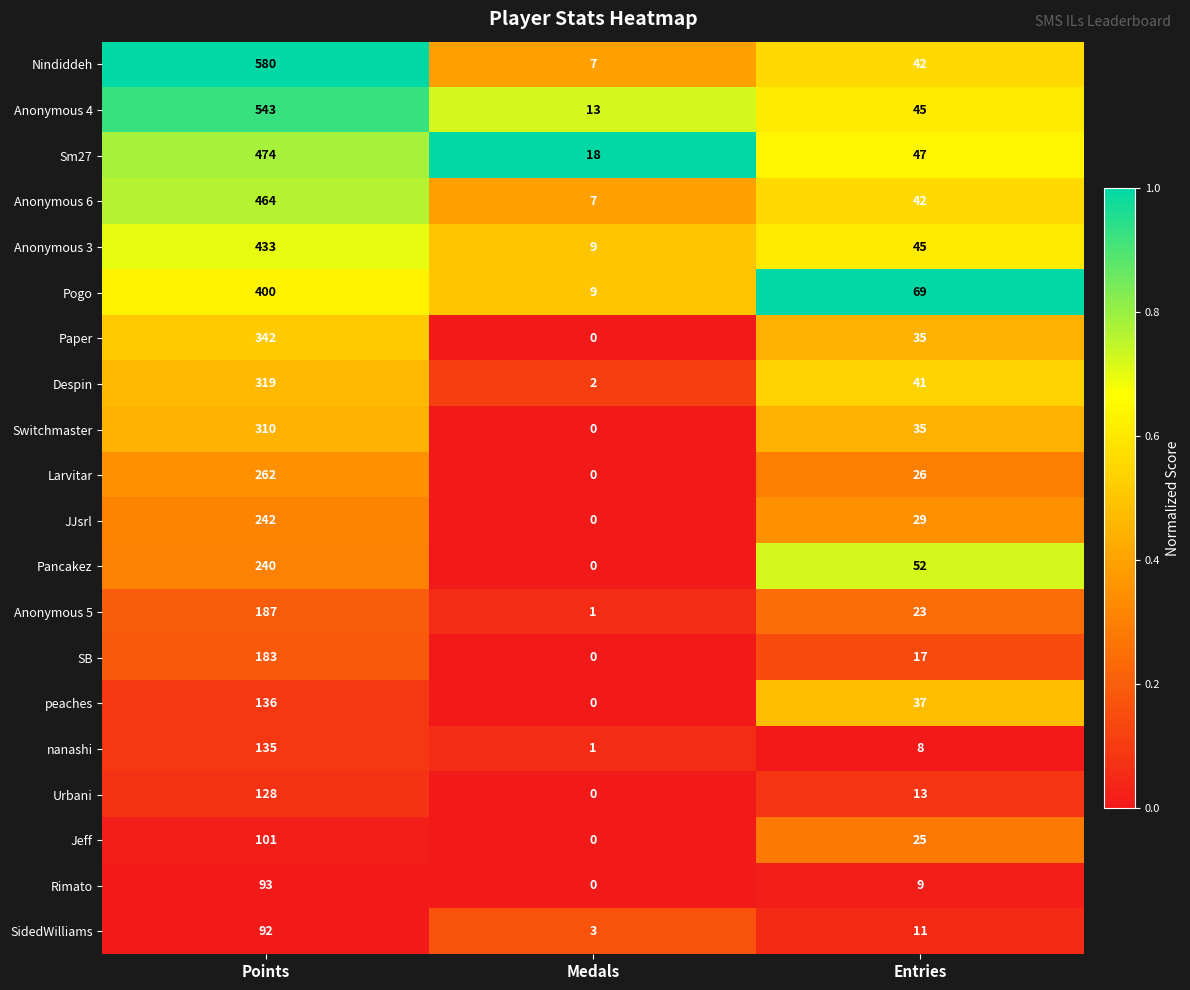

Rank the categories by Rimato value from highest to lowest.

Points, Entries, Medals